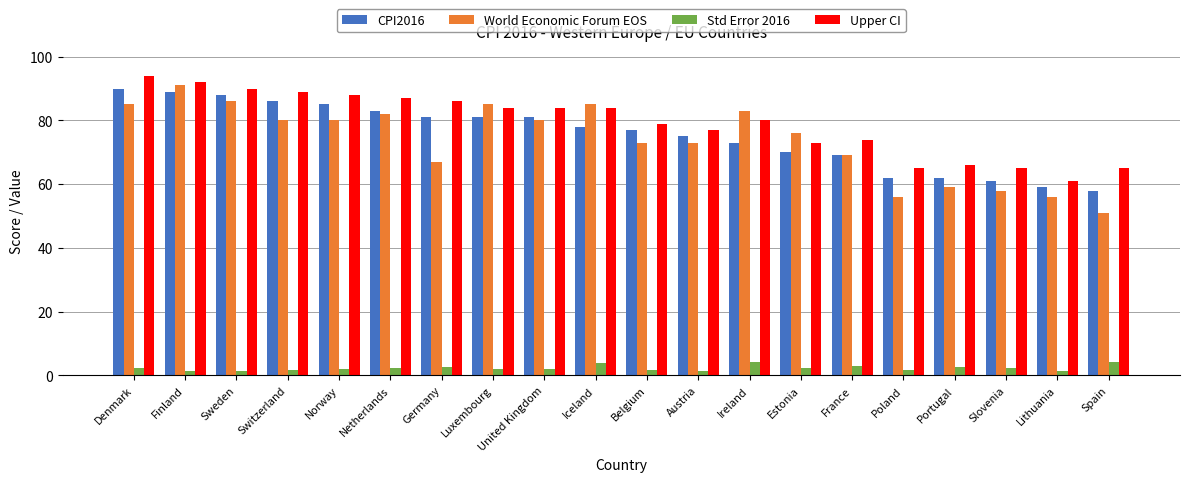

What is the approximate value of Upper CI at Slovenia?

65.0